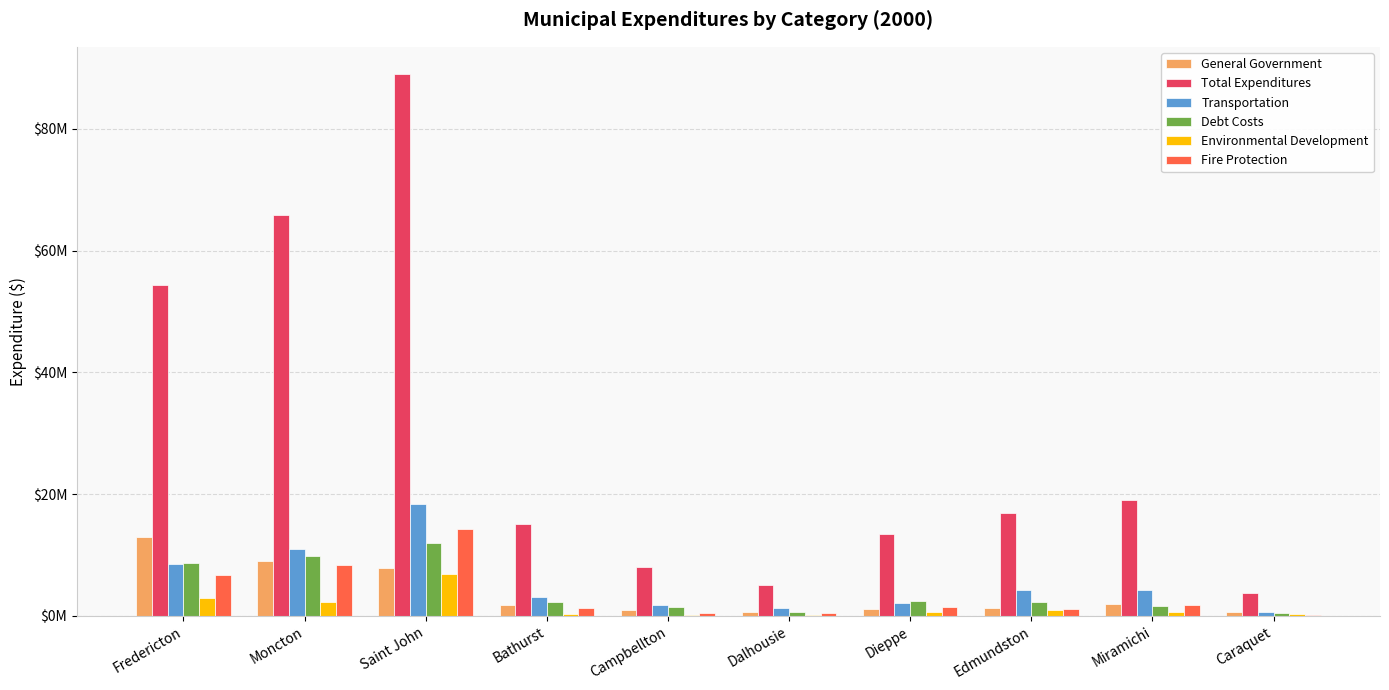

At which category is the sum across all series the highest?

Saint John